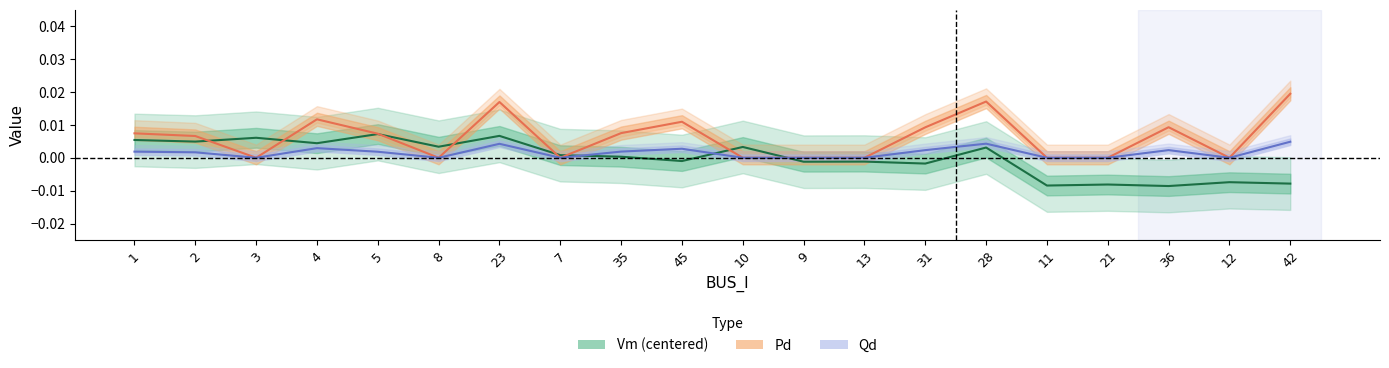

Is this an area chart (filled region under the line)?

No